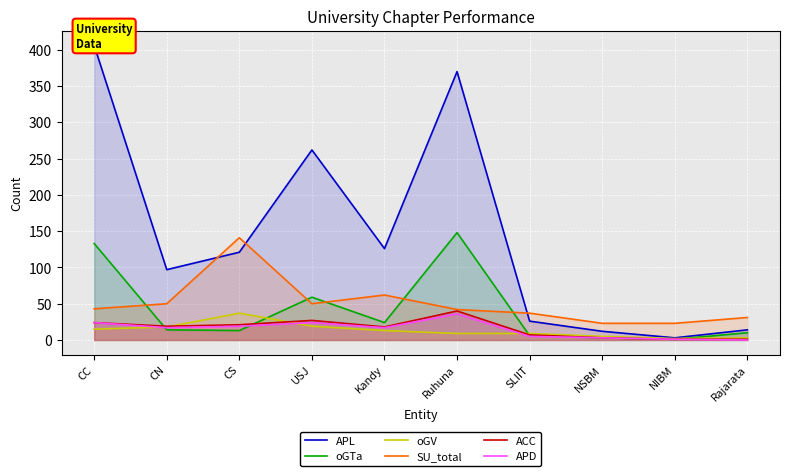

True or false: oGTa has more than 2 interior local peaks.

False